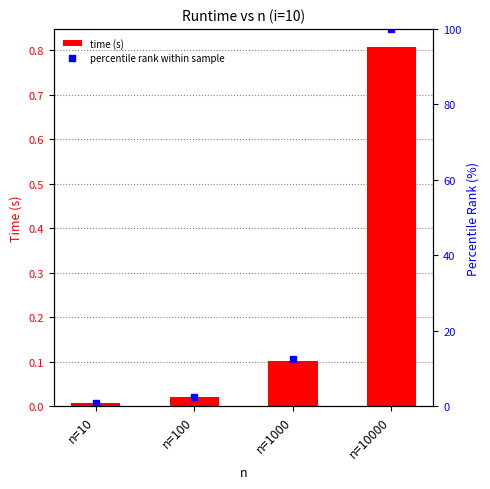

At which category is the sum across all series the highest?

n=10000